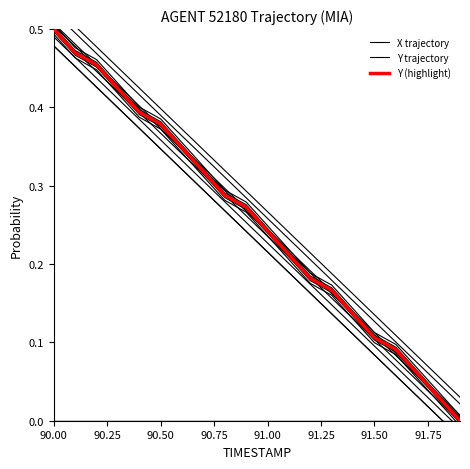

What is the greatest value displayed?

0.5